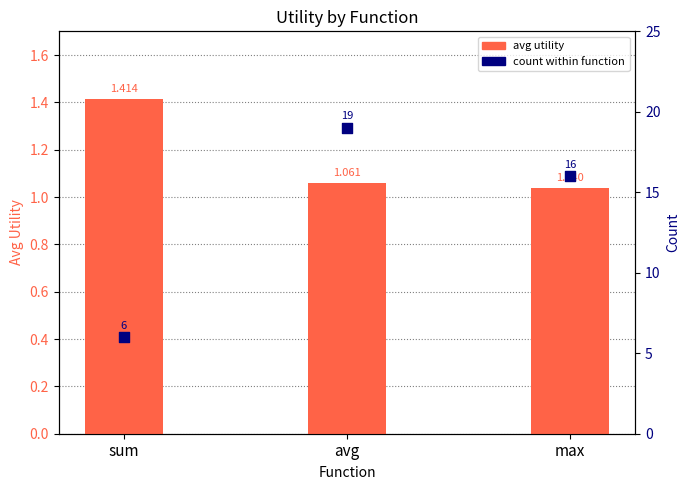

At which category is the sum across all series the highest?

avg